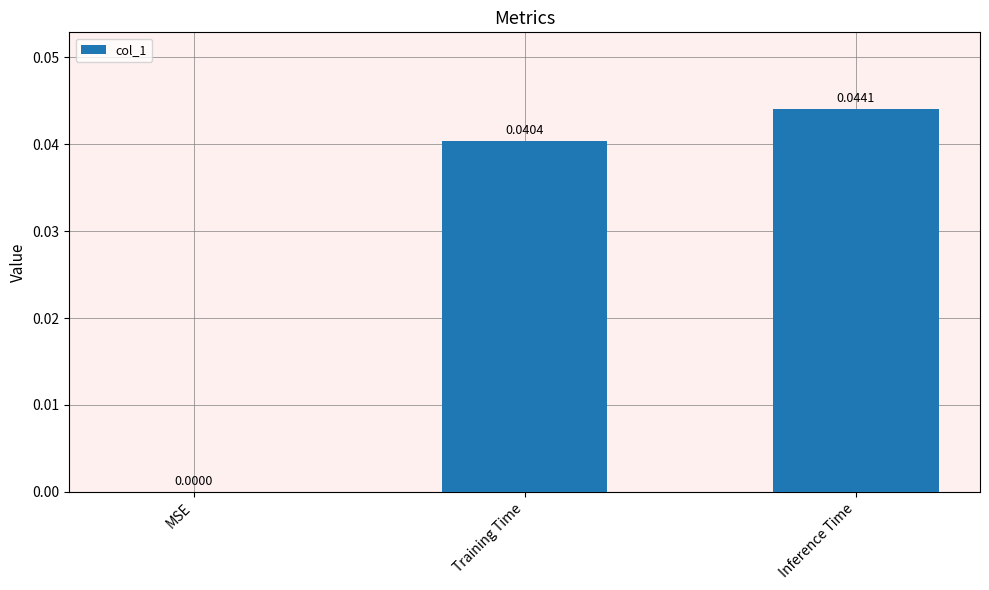

The chart shows a value of 0.1 at Inference Time. True or false?

False